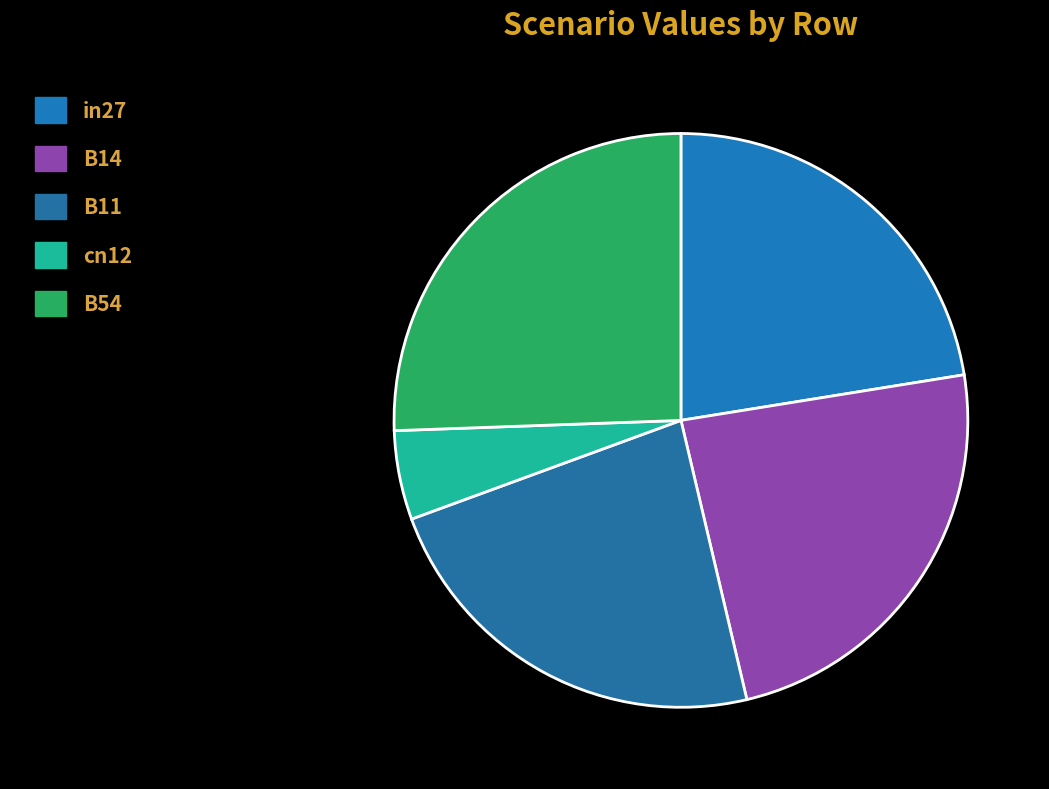

The in27 slice represents 28% of the pie. True or false?

False